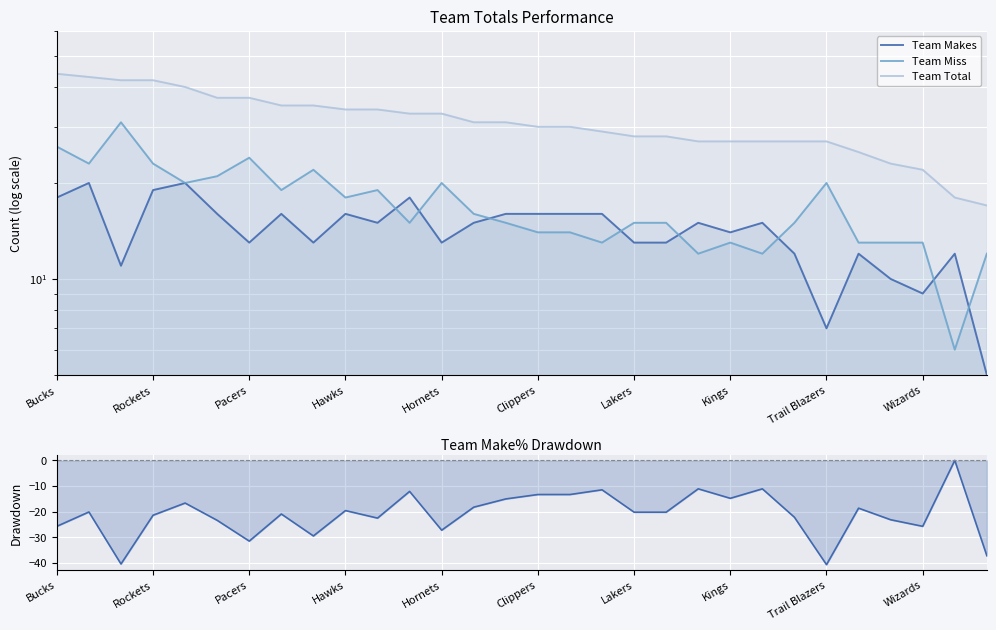

At how many categories does at least one series exceed 14?

30